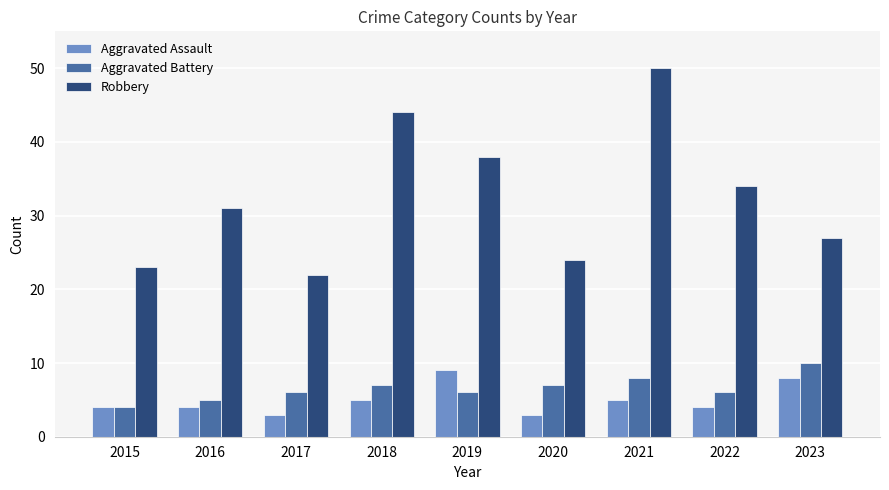

How many groups of bars are there?

9